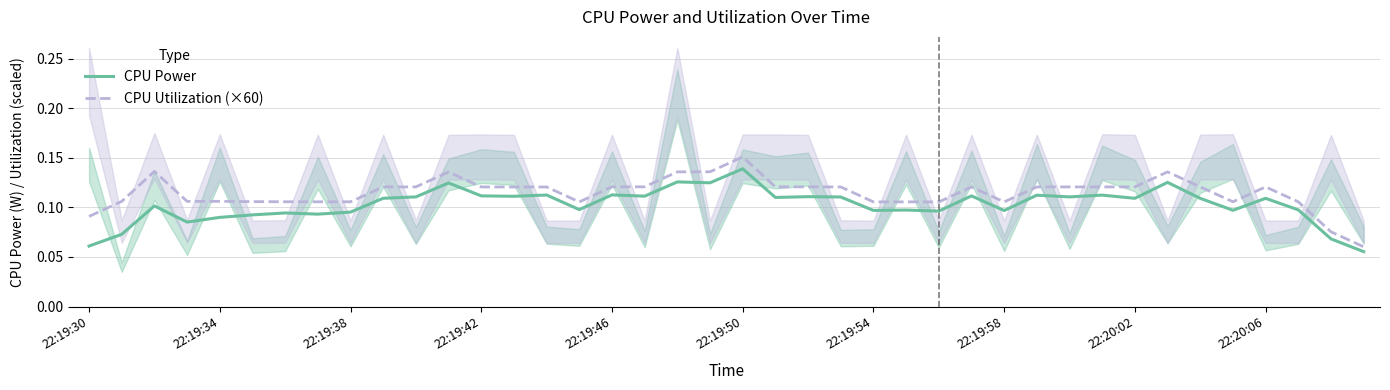

Reading right to left, list all the values displayed in this chart.

CPU Power: 0.1	0.1	0.1	0.1	0.1	0.1	0.1	0.1	0.1	0.1	0.1	0.1	0.1	0.1	0.1	0.1	0.1	0.1	0.1	0.1	0.1	0.1	0.1	0.1	0.1	0.1	0.1	0.1	0.1	0.1	0.1	0.1	0.1	0.1	0.1	0.1	0.1	0.1	0.1	0.1
CPU Utilization (×60): 0.1	0.1	0.1	0.1	0.1	0.1	0.1	0.1	0.1	0.1	0.1	0.1	0.1	0.1	0.1	0.1	0.1	0.1	0.1	0.2	0.1	0.1	0.1	0.1	0.1	0.1	0.1	0.1	0.1	0.1	0.1	0.1	0.1	0.1	0.1	0.1	0.1	0.1	0.1	0.1